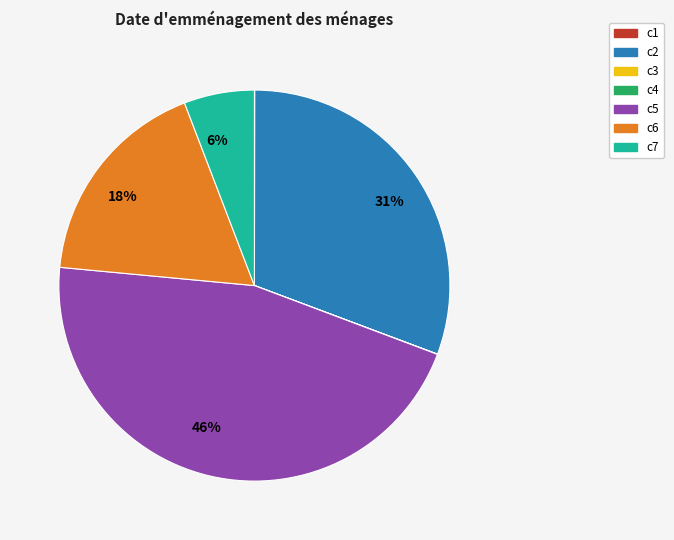

Is there a majority slice in this chart?

No